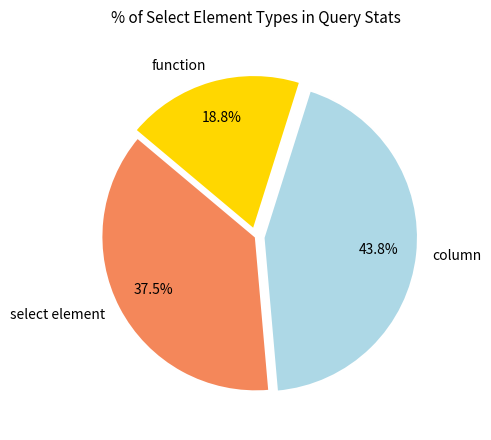

What is the largest slice in the pie chart?

column